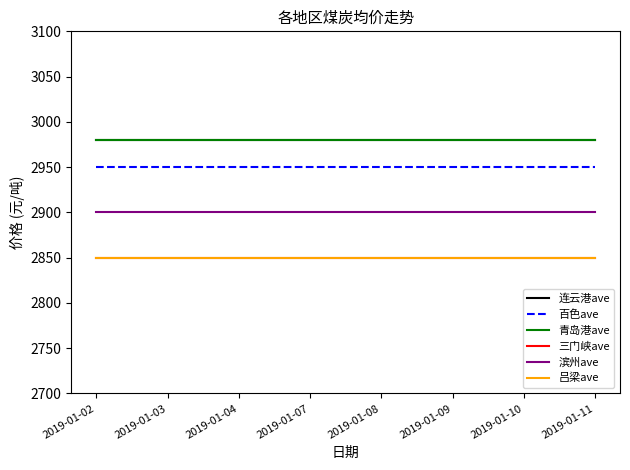

What is the value of the 三门峡ave point at the 2nd from the left?

2850